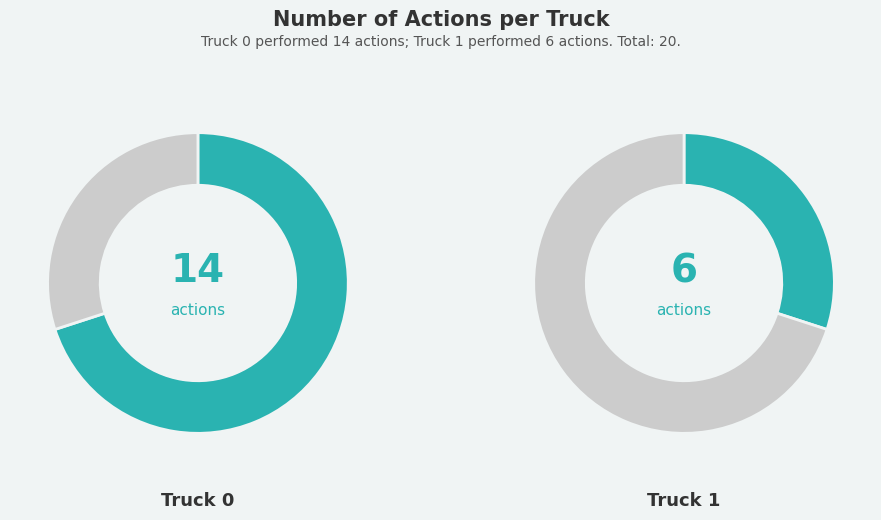

How many segments does this pie chart have?

2